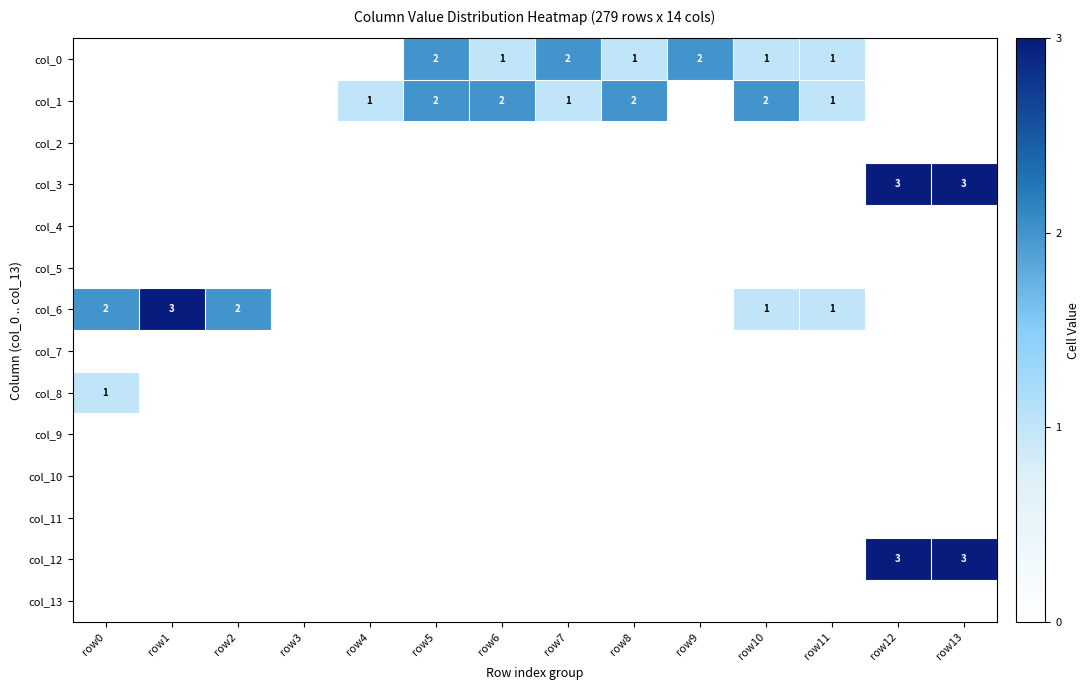

True or false: col_0 has a value of 3 at row9.

False